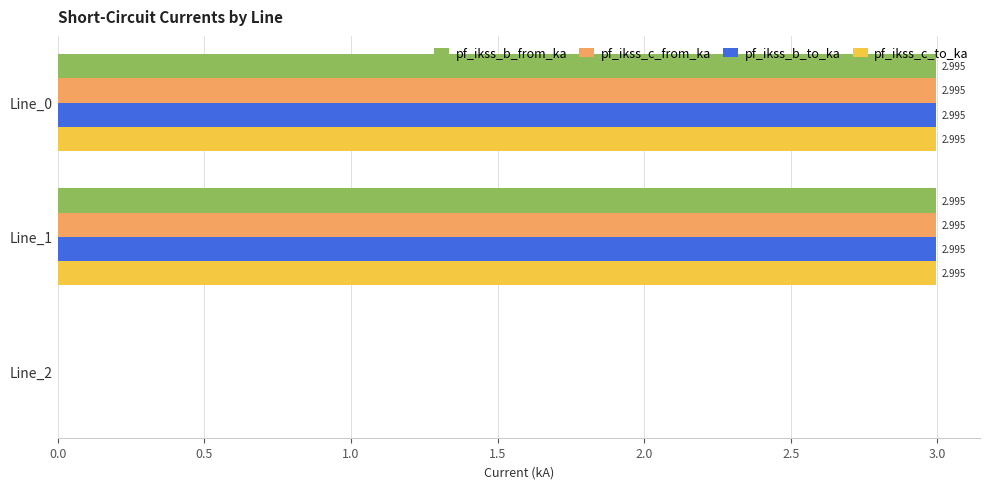

Reading right to left, what are all the values shown in this chart?

pf_ikss_b_from_ka: 0.0	3.0	3.0
pf_ikss_c_from_ka: 0.0	3.0	3.0
pf_ikss_b_to_ka: 0.0	3.0	3.0
pf_ikss_c_to_ka: 0.0	3.0	3.0